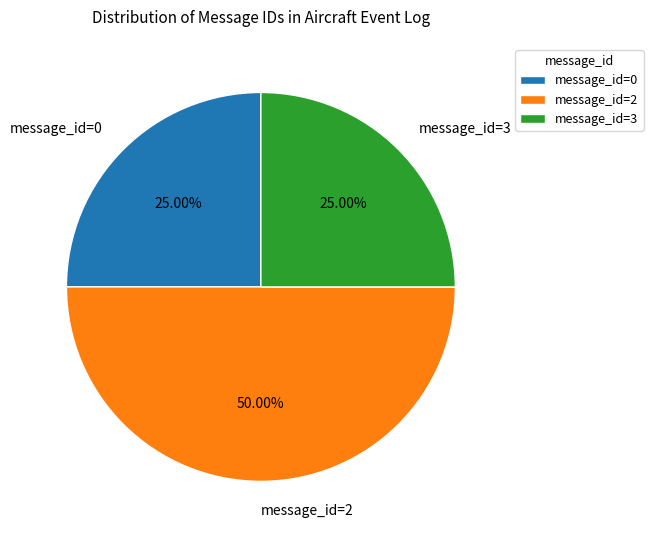

Between message_id=2 and message_id=3, which is larger?

message_id=2